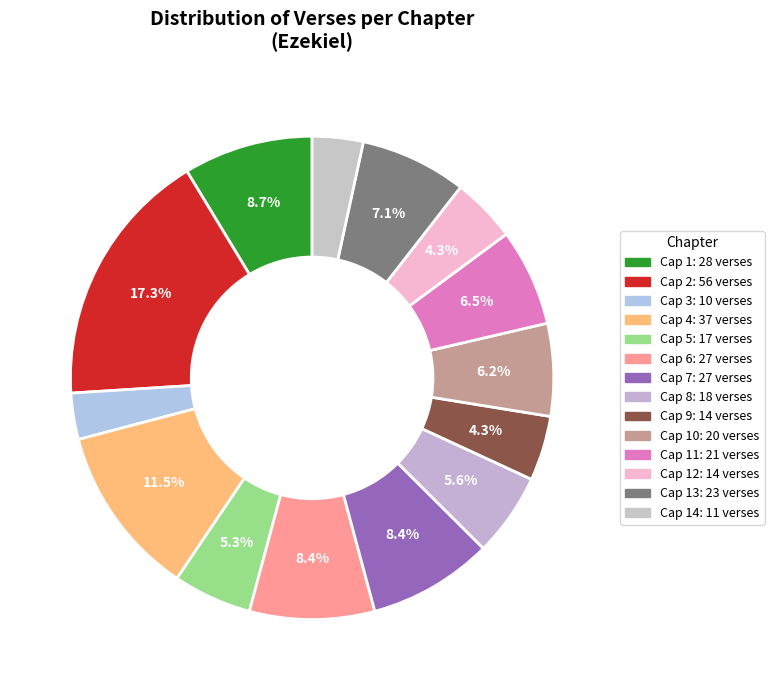

Which slice is the largest?

Cap 2